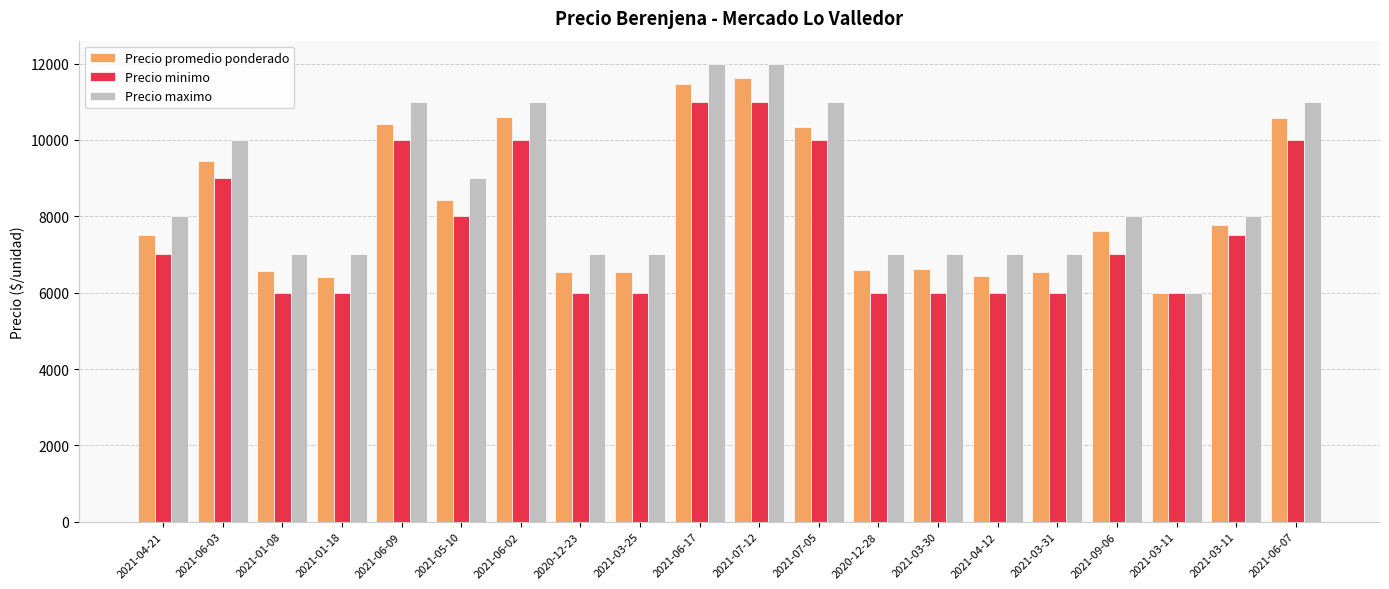

At which label is Precio maximo closest to 9000?

2021-05-10